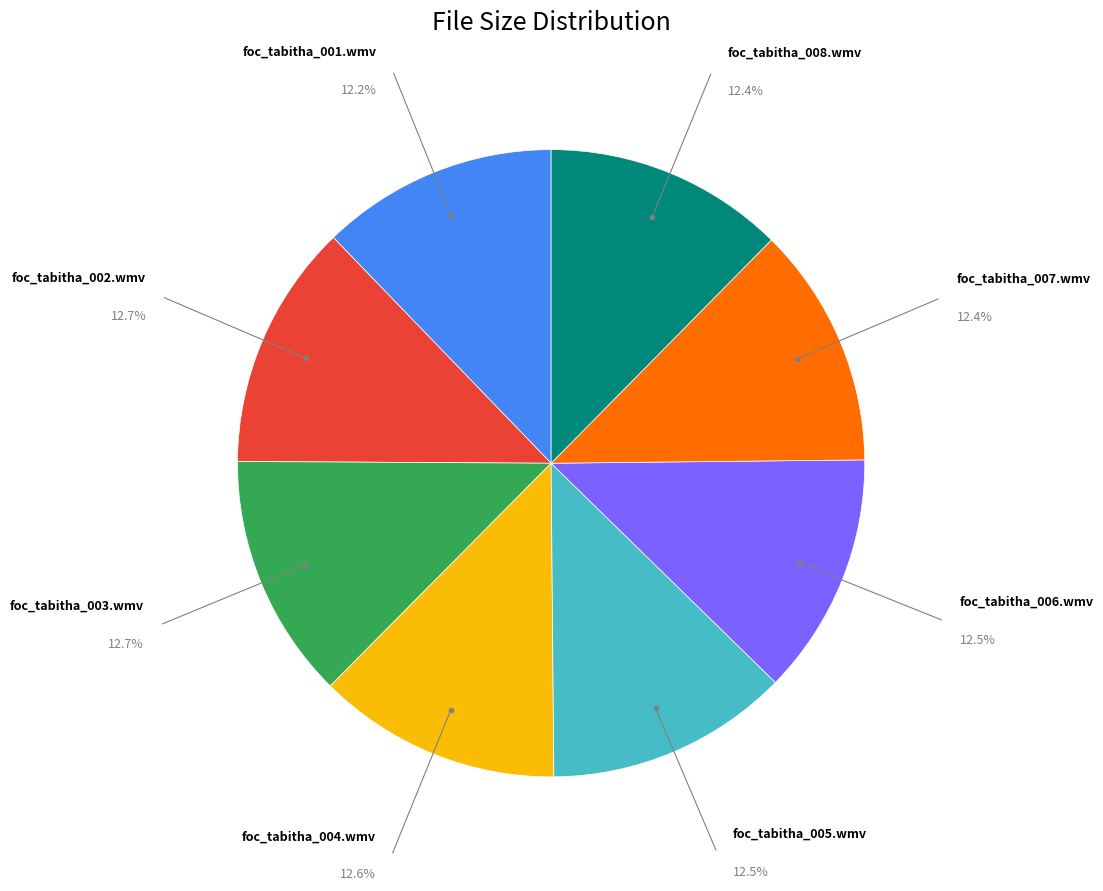

Is there a majority slice in this chart?

No